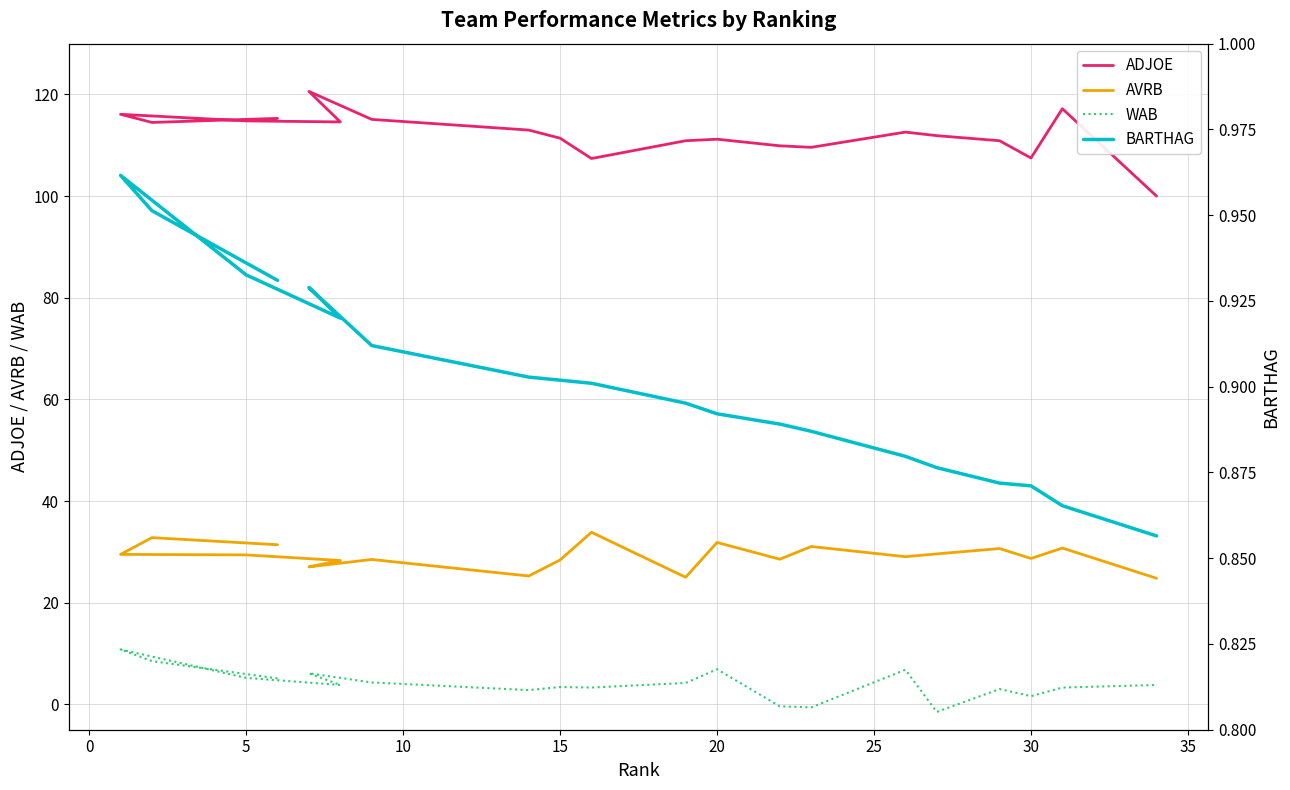

How many lines are shown in the chart?

4